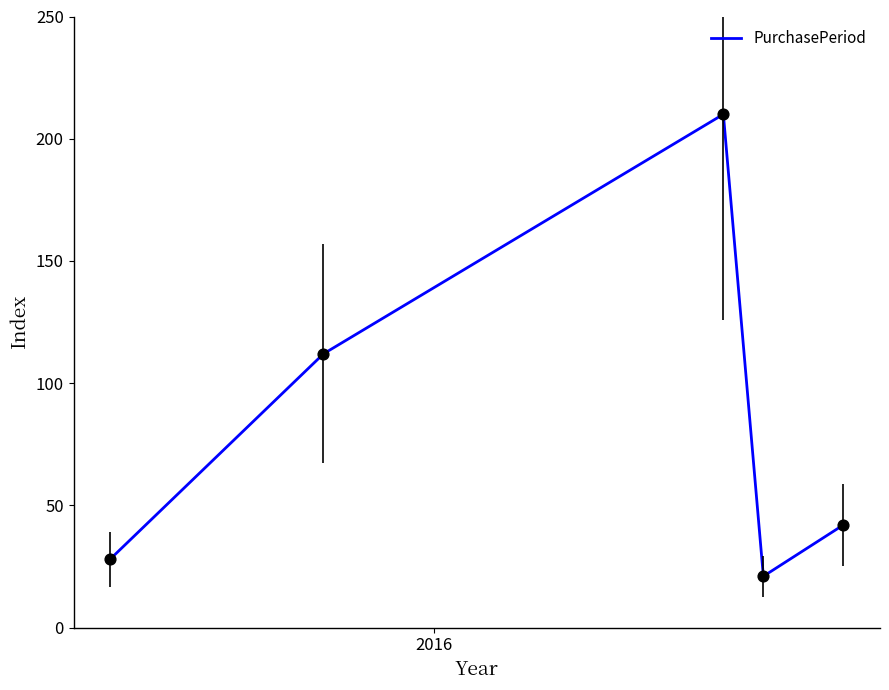

What is the maximum value shown in the chart?

210